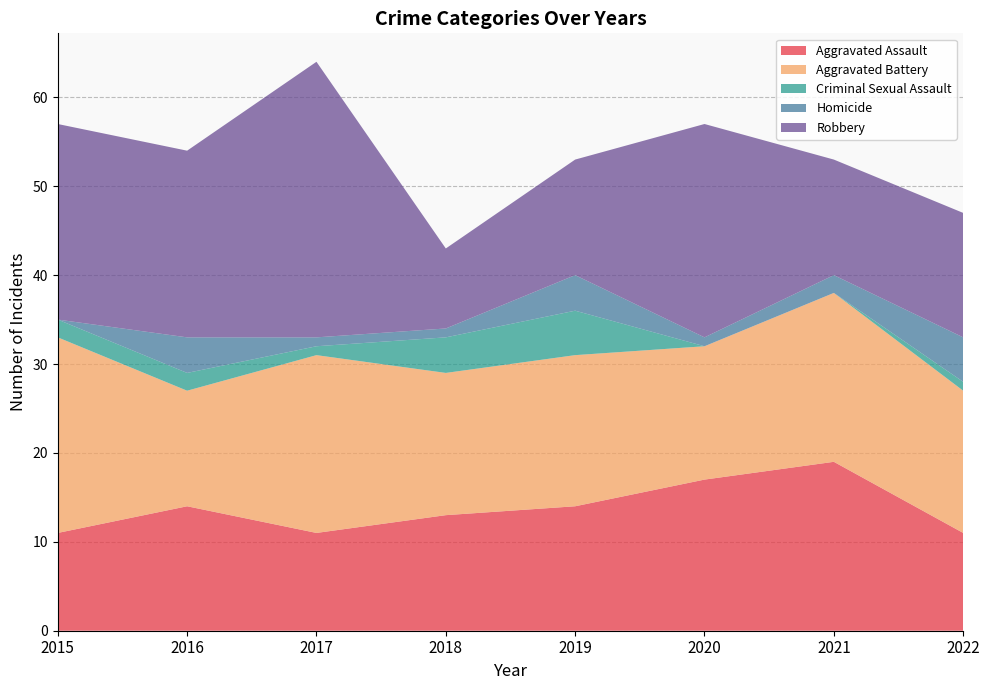

Reading left to right, list all the values displayed in this chart.

Aggravated Assault: 2015=11	2016=14	2017=11	2018=13	2019=14	2020=17	2021=19	2022=11
Aggravated Battery: 2015=22	2016=13	2017=20	2018=16	2019=17	2020=15	2021=19	2022=16
Criminal Sexual Assault: 2015=2	2016=2	2017=1	2018=4	2019=5	2020=0	2021=0	2022=1
Homicide: 2015=0	2016=4	2017=1	2018=1	2019=4	2020=1	2021=2	2022=5
Robbery: 2015=22	2016=21	2017=31	2018=9	2019=13	2020=24	2021=13	2022=14